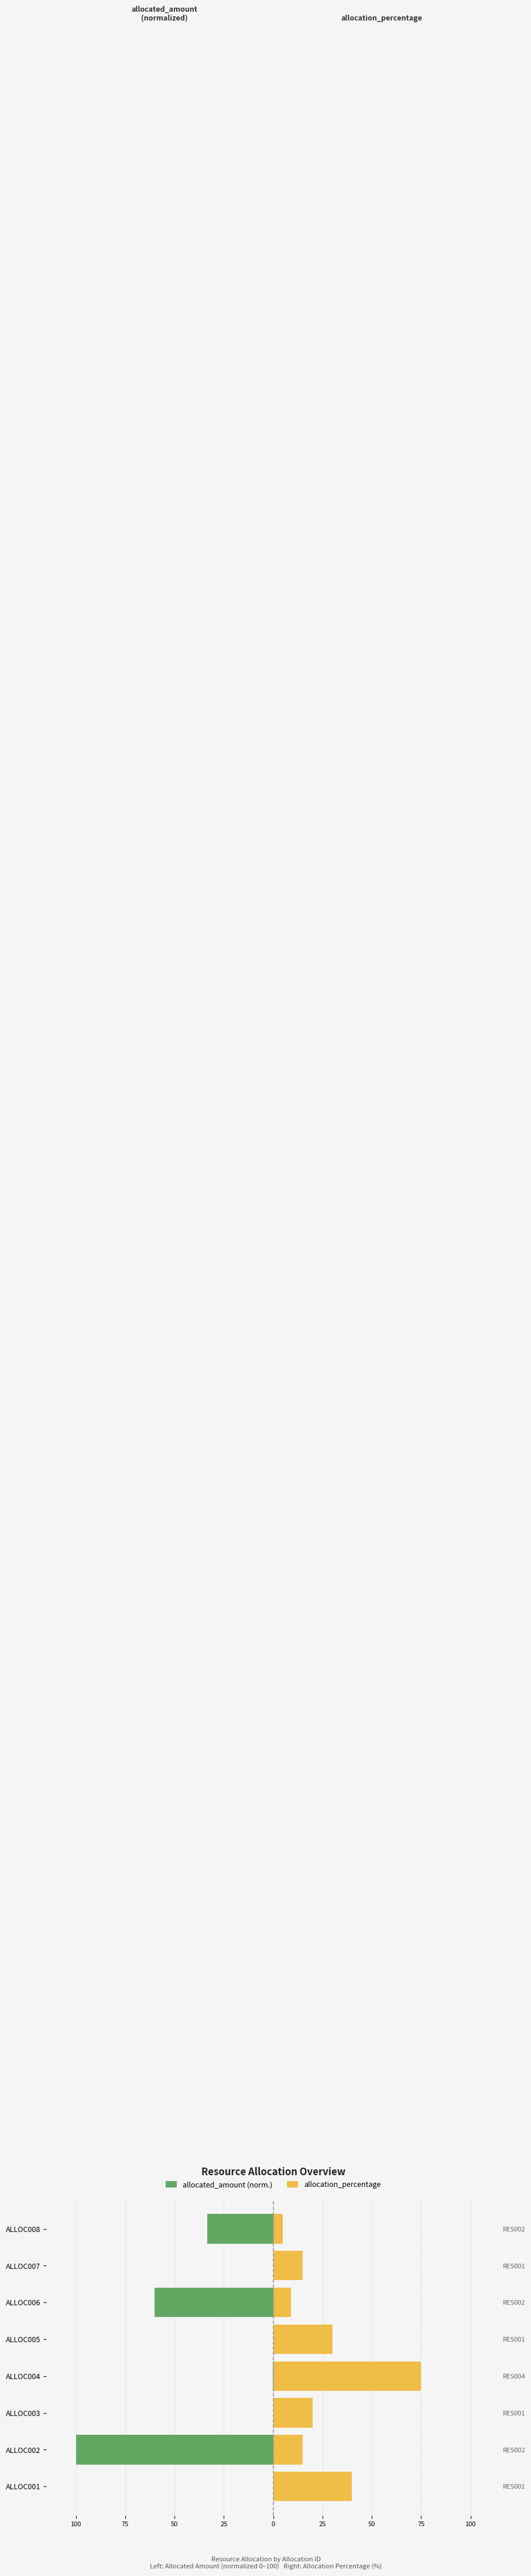

Reading left to right, list all the values displayed in this chart.

allocated_amount (normalized): -0.0	-100.0	-0.0	-0.0	-0.0	-60.0	-0.0	-33.3
allocation_percentage: 40.0	15.0	20.0	75.0	30.0	9.0	15.0	5.0